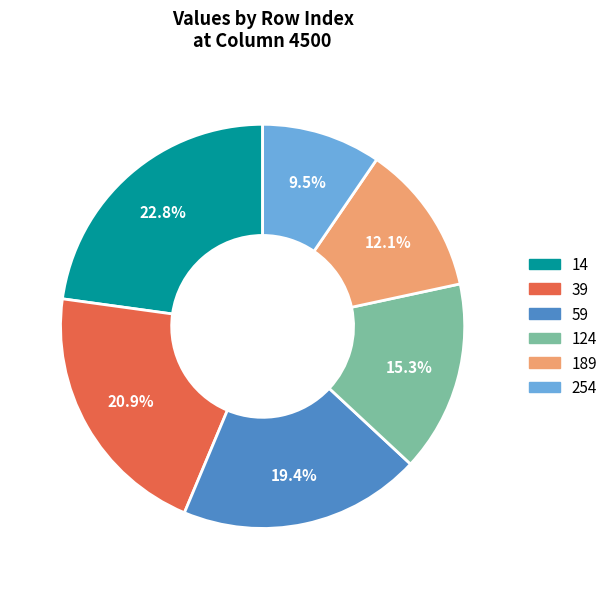

True or false: 39 accounts for 21% of the total.

True